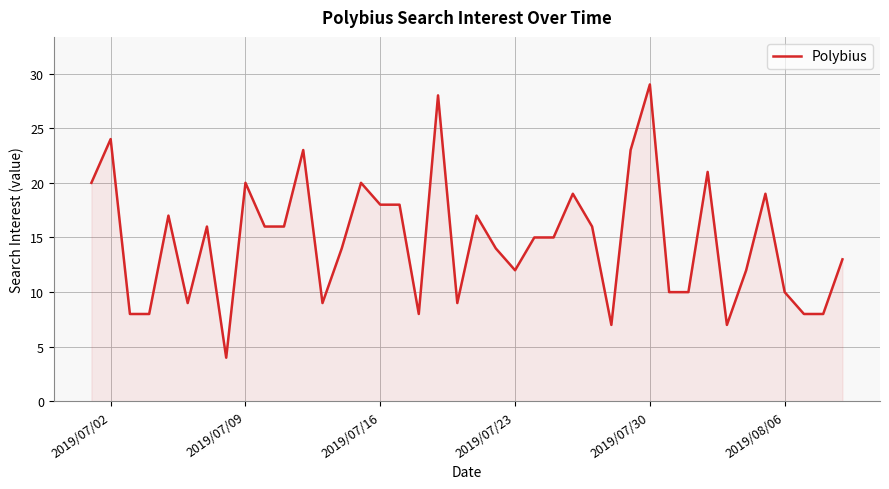

Reading left to right, extract all data points from this chart.

20	24	8	8	17	9	16	4	20	16	16	23	9	14	20	18	18	8	28	9	17	14	12	15	15	19	16	7	23	29	10	10	21	7	12	19	10	8	8	13